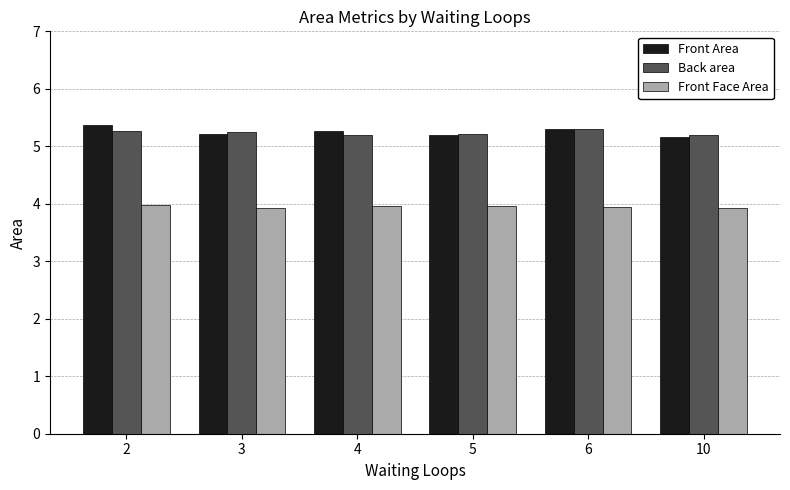

At how many categories does at least one series exceed 5?

6